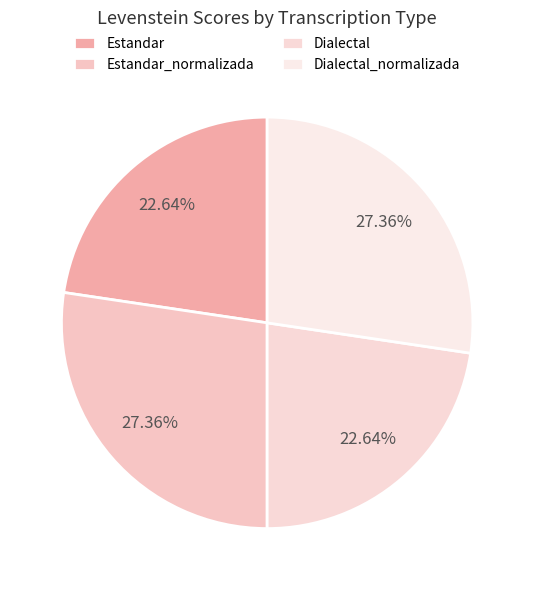

Between Dialectal and Dialectal_normalizada, which is larger?

Dialectal_normalizada